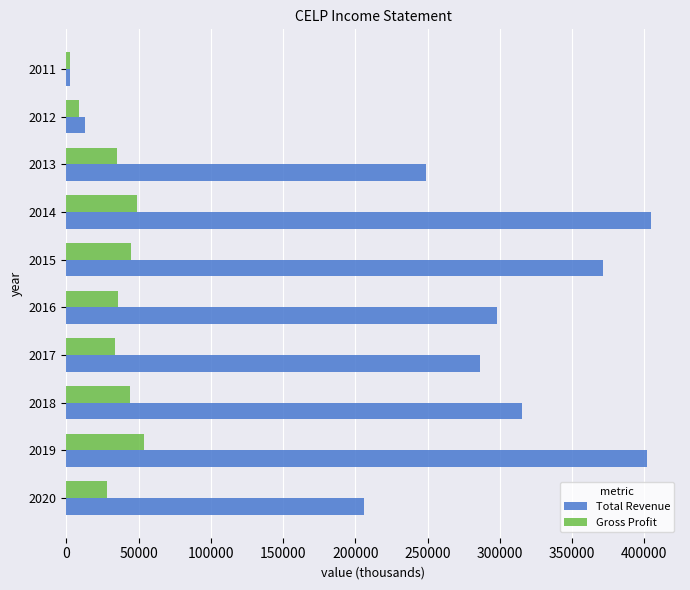

Which series has the largest range (max minus min)?

Total Revenue